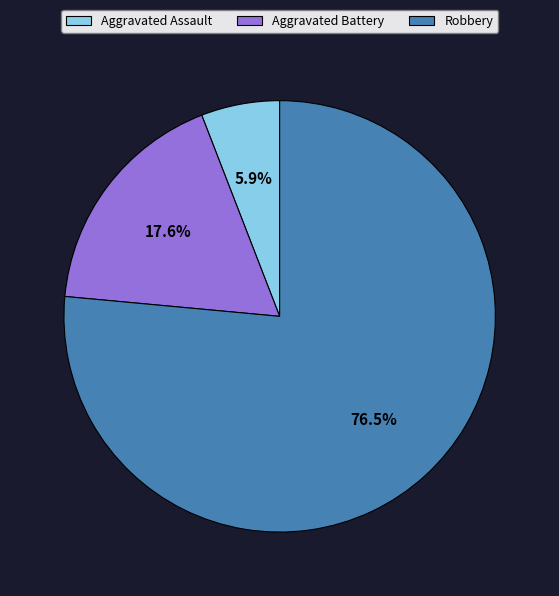

To the nearest percent, what percentage of the pie is Aggravated Assault?

6%